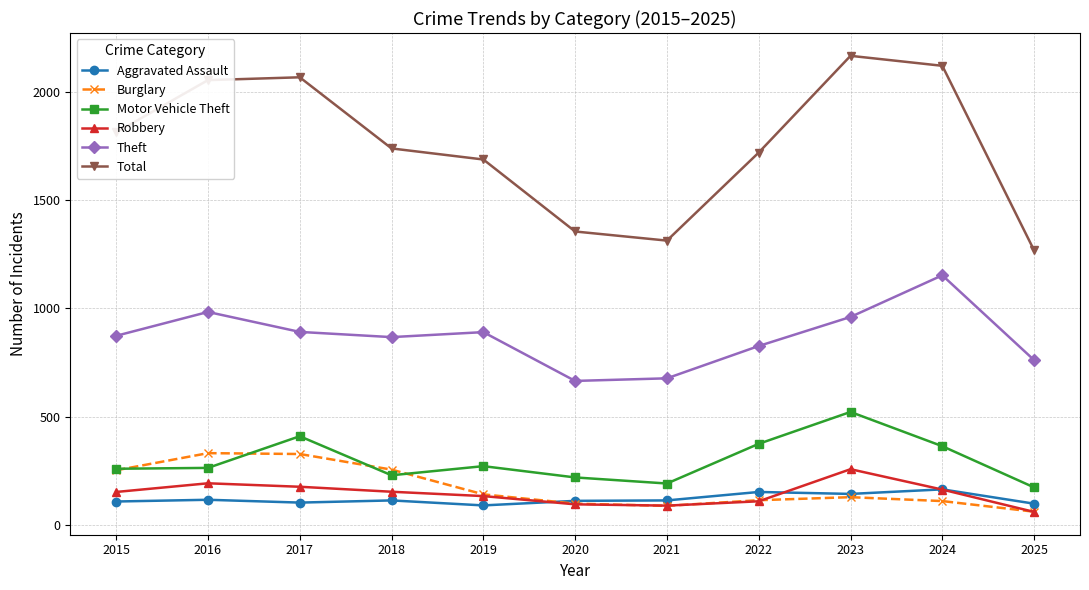

How many values in the Theft series are below 874?

5